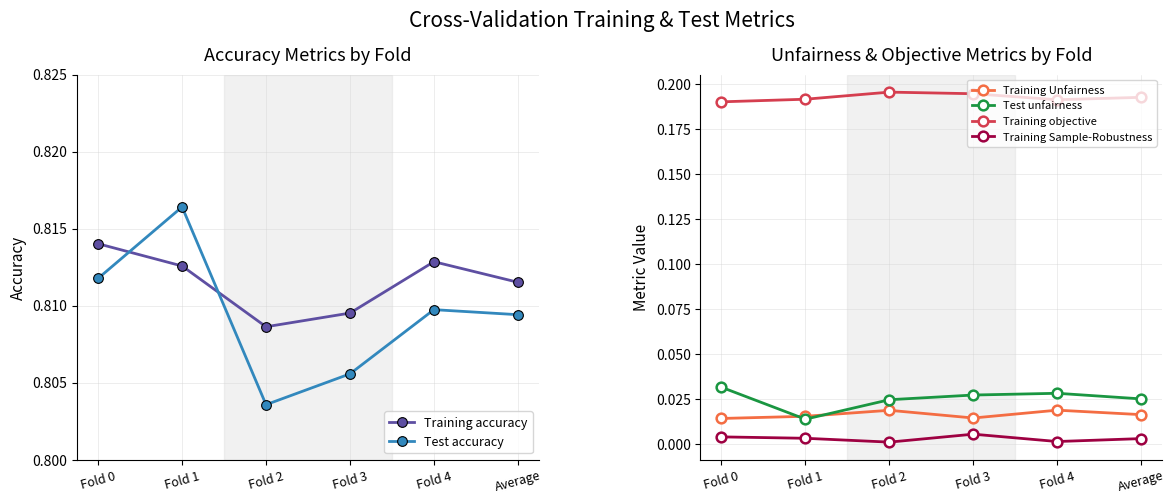

Reading right to left, transcribe all the data shown in this chart.

Training accuracy: 0.8	0.8	0.8	0.8	0.8	0.8
Test accuracy: 0.8	0.8	0.8	0.8	0.8	0.8
Training Unfairness: 0.0	0.0	0.0	0.0	0.0	0.0
Test unfairness: 0.0	0.0	0.0	0.0	0.0	0.0
Training objective: 0.2	0.2	0.2	0.2	0.2	0.2
Training Sample-Robustness: 0.0	0.0	0.0	0.0	0.0	0.0